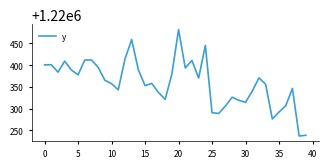

What is the difference between the maximum and minimum values?

245.0